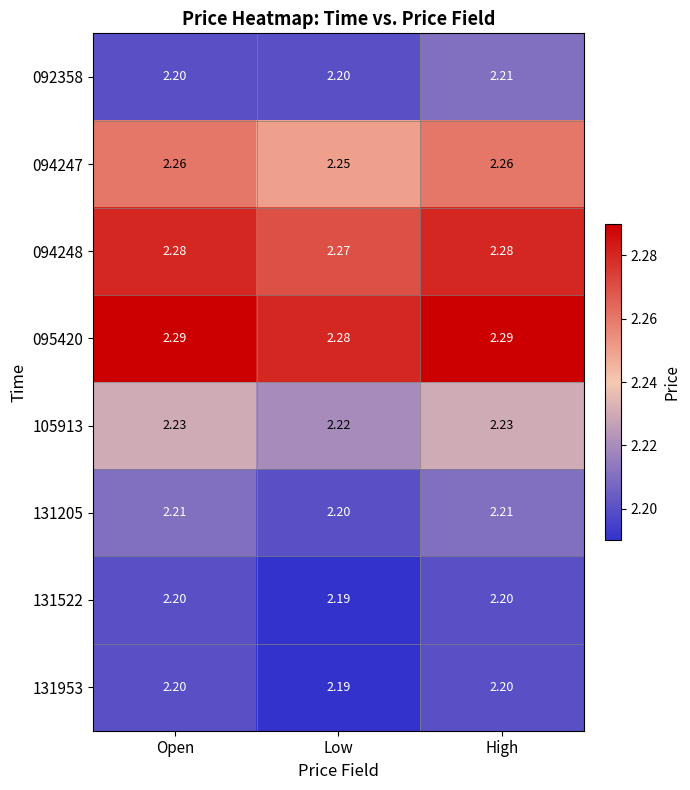

At which label is 131205 closest to 2?

Low